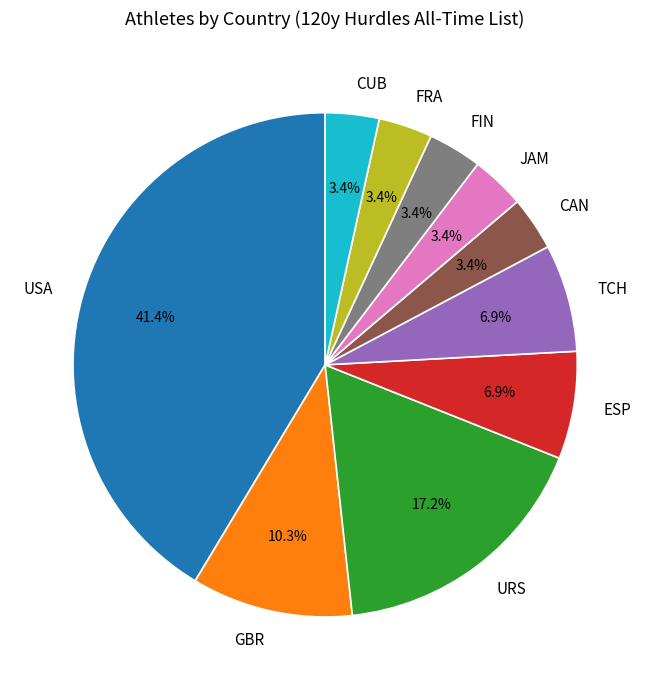

Combined, what portion of the pie is JAM and URS?

20.7%